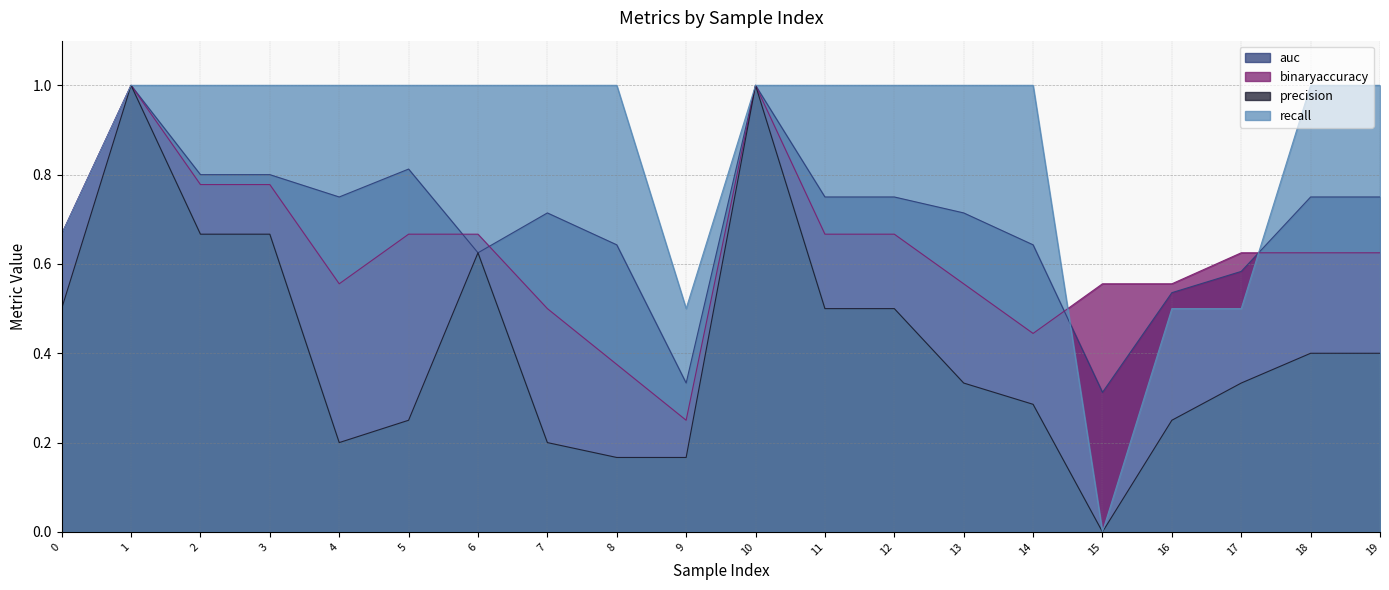

Reading left to right, list all the values displayed in this chart.

auc: 0=0.7	1=1.0	2=0.8	3=0.8	4=0.8	5=0.8	6=0.6	7=0.7	8=0.6	9=0.3	10=1.0	11=0.8	12=0.8	13=0.7	14=0.6	15=0.3	16=0.5	17=0.6	18=0.8	19=0.8
binaryaccuracy: 0=0.7	1=1.0	2=0.8	3=0.8	4=0.6	5=0.7	6=0.7	7=0.5	8=0.4	9=0.2	10=1.0	11=0.7	12=0.7	13=0.6	14=0.4	15=0.6	16=0.6	17=0.6	18=0.6	19=0.6
precision: 0=0.5	1=1.0	2=0.7	3=0.7	4=0.2	5=0.2	6=0.6	7=0.2	8=0.2	9=0.2	10=1.0	11=0.5	12=0.5	13=0.3	14=0.3	15=0.0	16=0.2	17=0.3	18=0.4	19=0.4
recall: 0=0.7	1=1.0	2=1.0	3=1.0	4=1.0	5=1.0	6=1.0	7=1.0	8=1.0	9=0.5	10=1.0	11=1.0	12=1.0	13=1.0	14=1.0	15=0.0	16=0.5	17=0.5	18=1.0	19=1.0